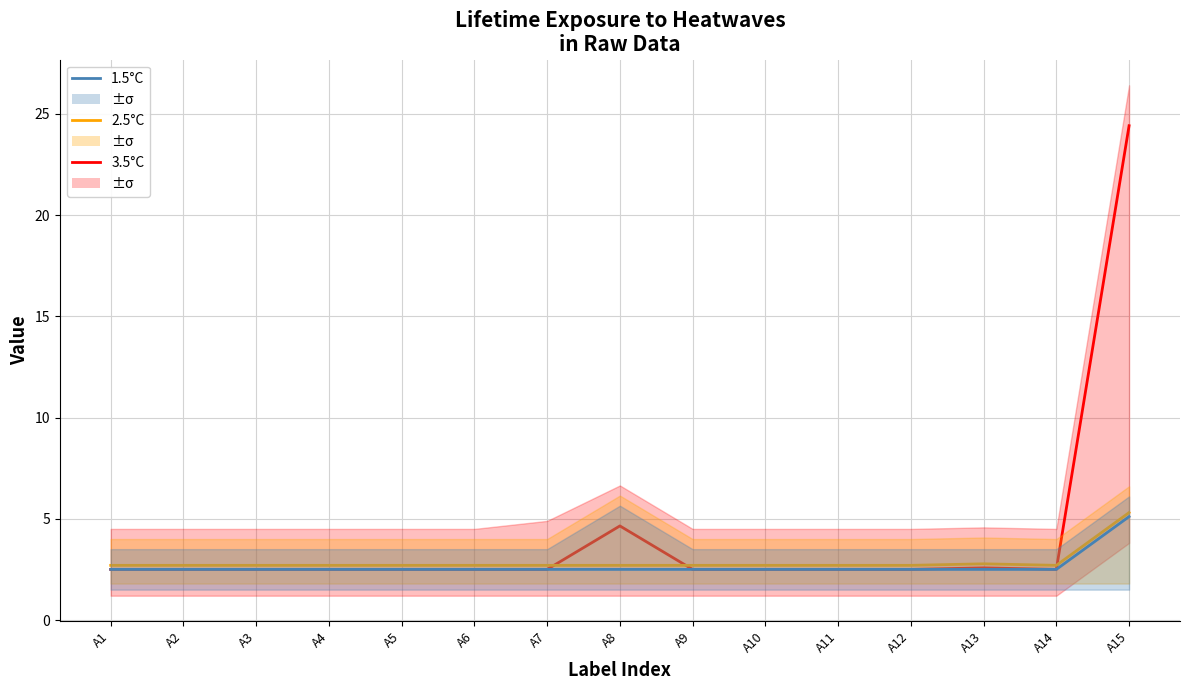

What are all the series names shown in the legend?

3.5°C, 2.5°C, 1.5°C